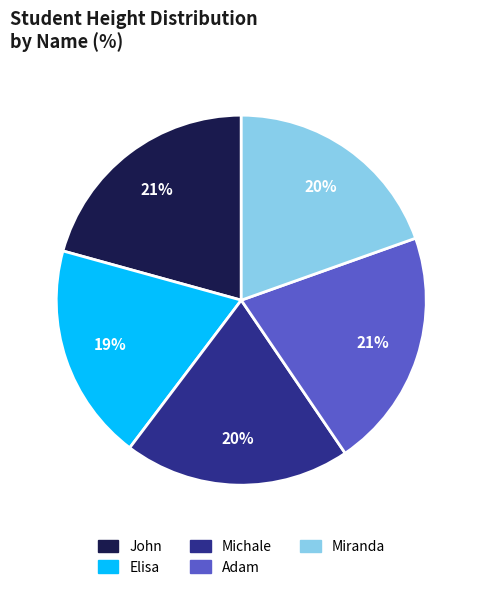

True or false: John accounts for 21% of the total.

True